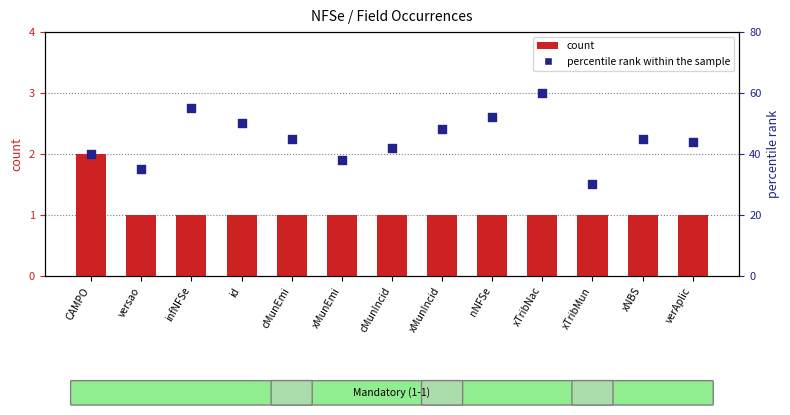

What are all the series names shown in the legend?

count, percentile rank within the sample